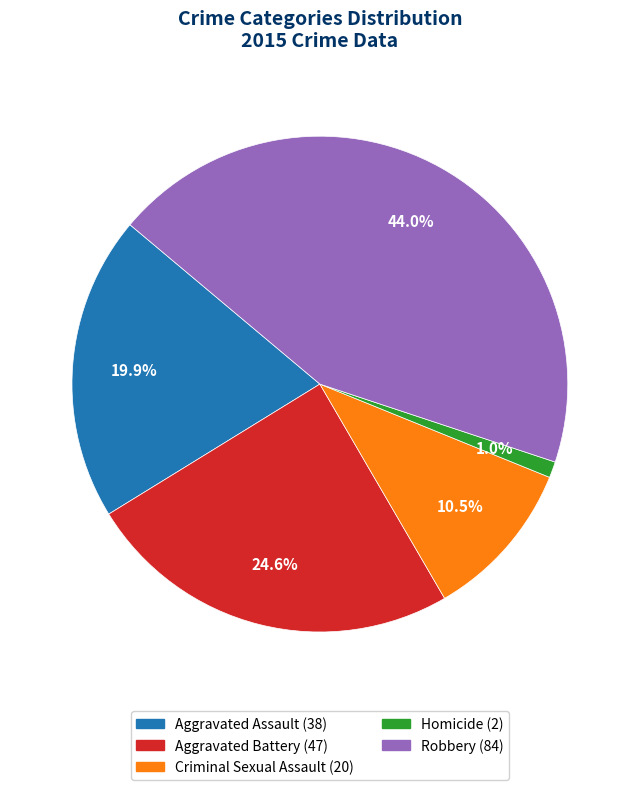

How many slices are in this pie chart?

5